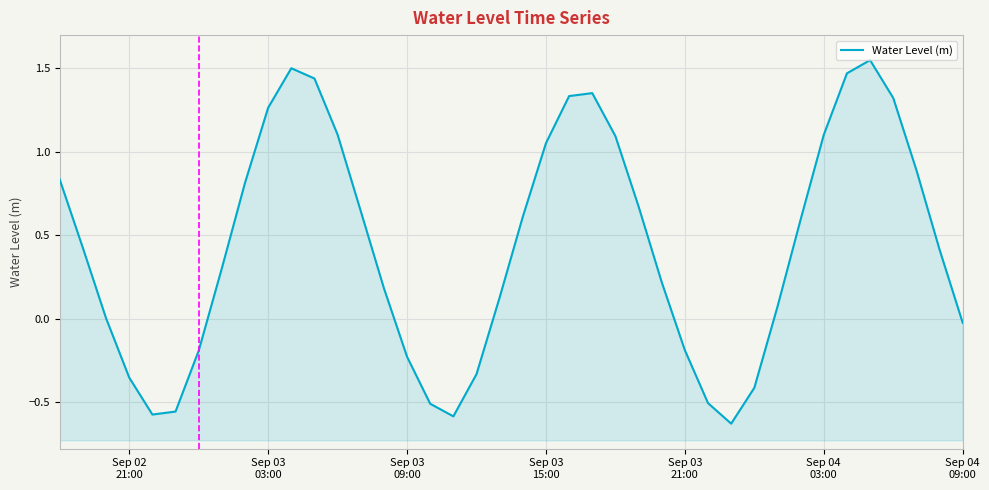

Reading right to left, extract all data points from this chart.

-0.0	0.4	0.9	1.3	1.5	1.5	1.1	0.6	0.1	-0.4	-0.6	-0.5	-0.2	0.2	0.7	1.1	1.4	1.3	1.1	0.6	0.1	-0.3	-0.6	-0.5	-0.2	0.2	0.6	1.1	1.4	1.5	1.3	0.8	0.3	-0.2	-0.6	-0.6	-0.4	0.0	0.4	0.8